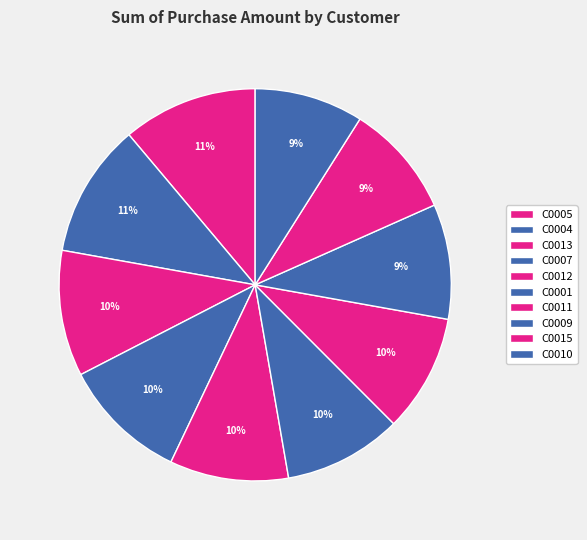

Is it true that C0004 is 16% of the pie?

False